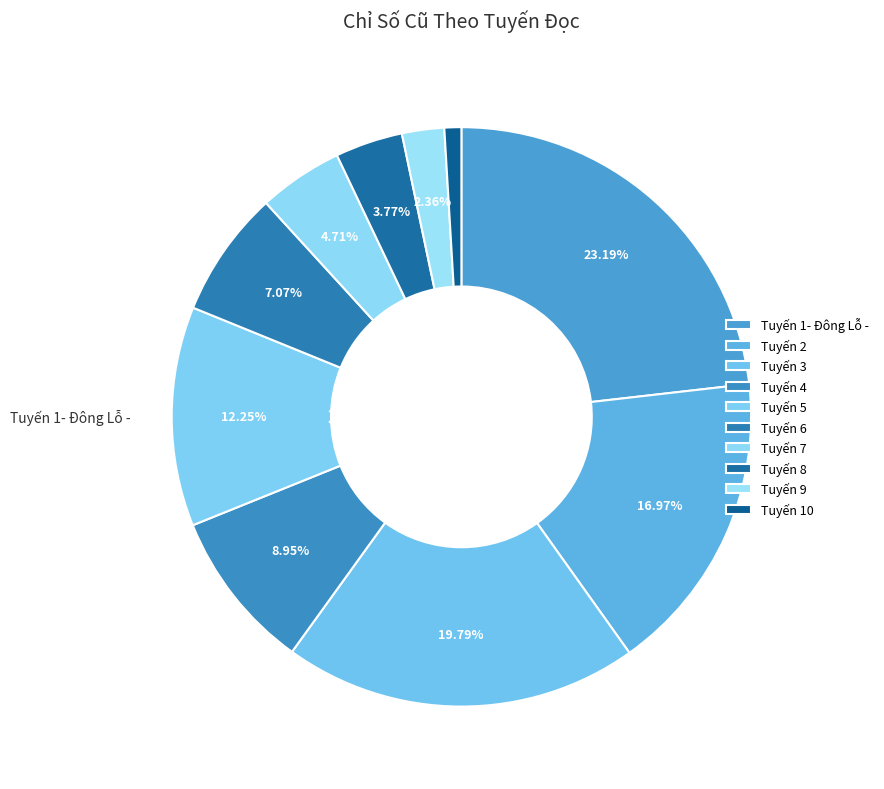

Is Tuyến 8 the majority of the pie?

No